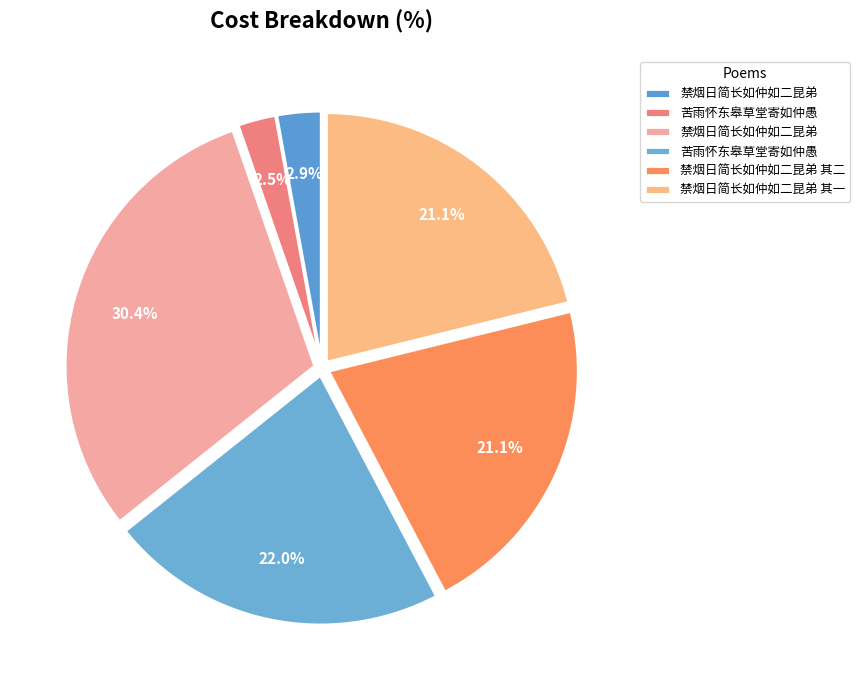

How many segments does this pie chart have?

6